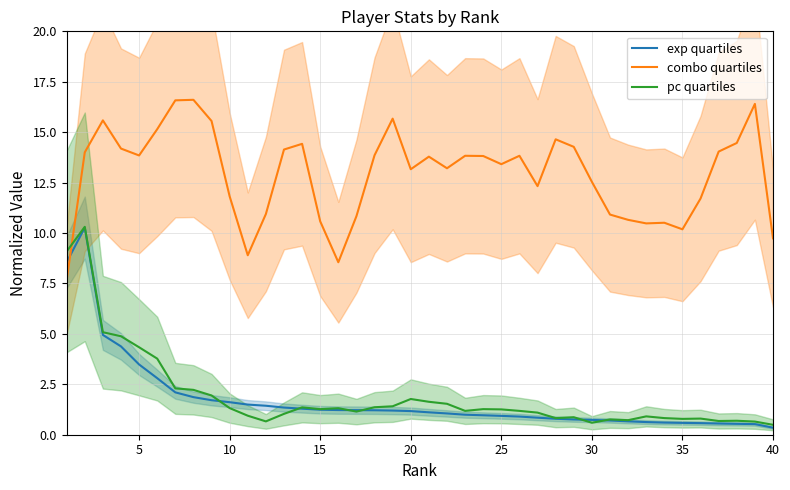

What is the approximate value of pc quartiles at 15?

1.3